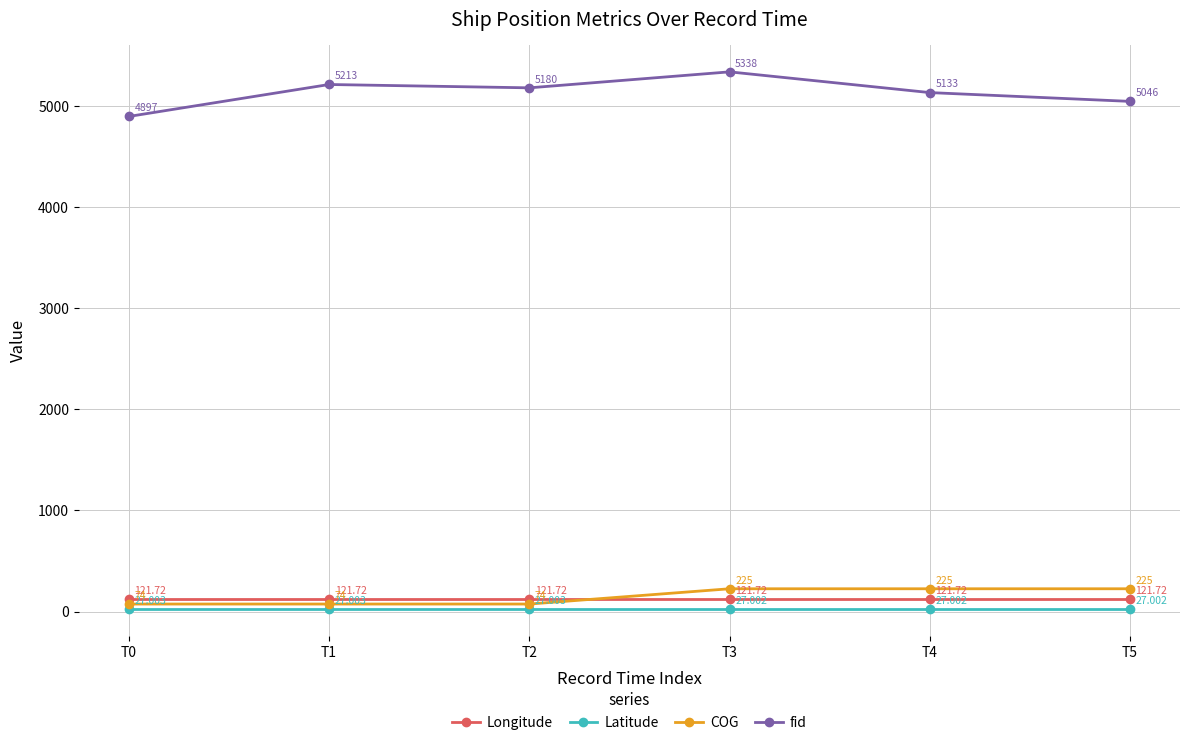

What is the approximate value of fid at T2?

5180.0